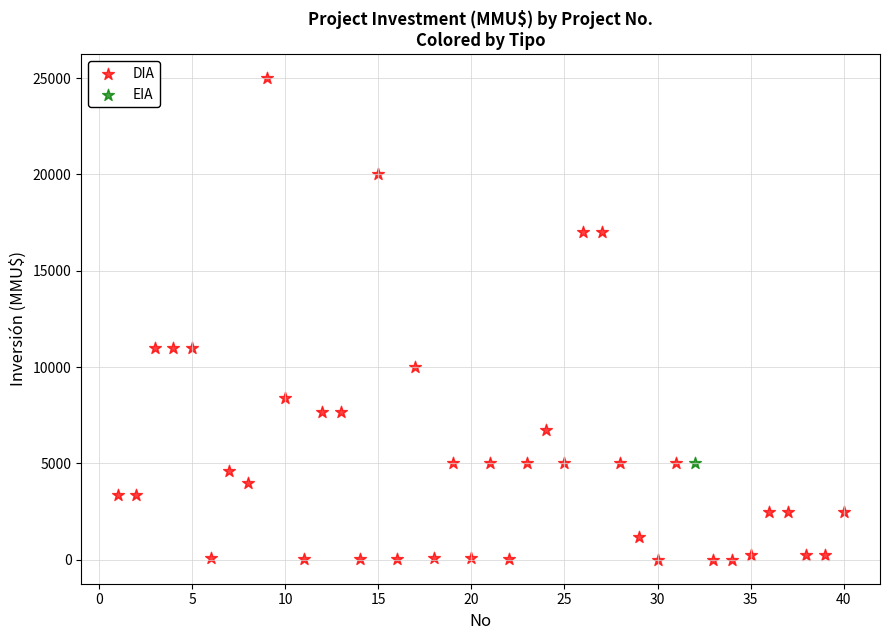

What are all the series names shown in the legend?

DIA, EIA